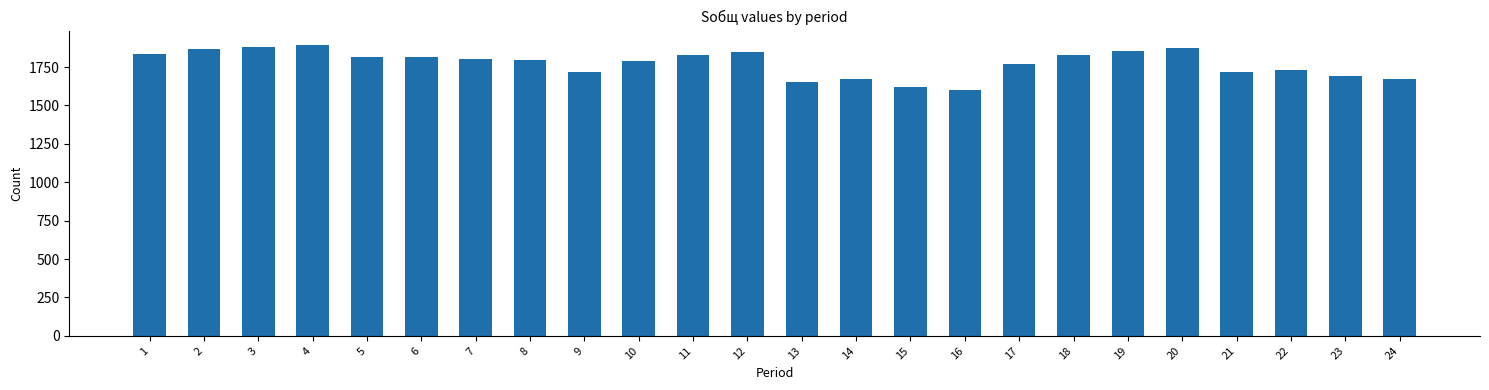

What is the maximum value shown in the chart?

1893.0